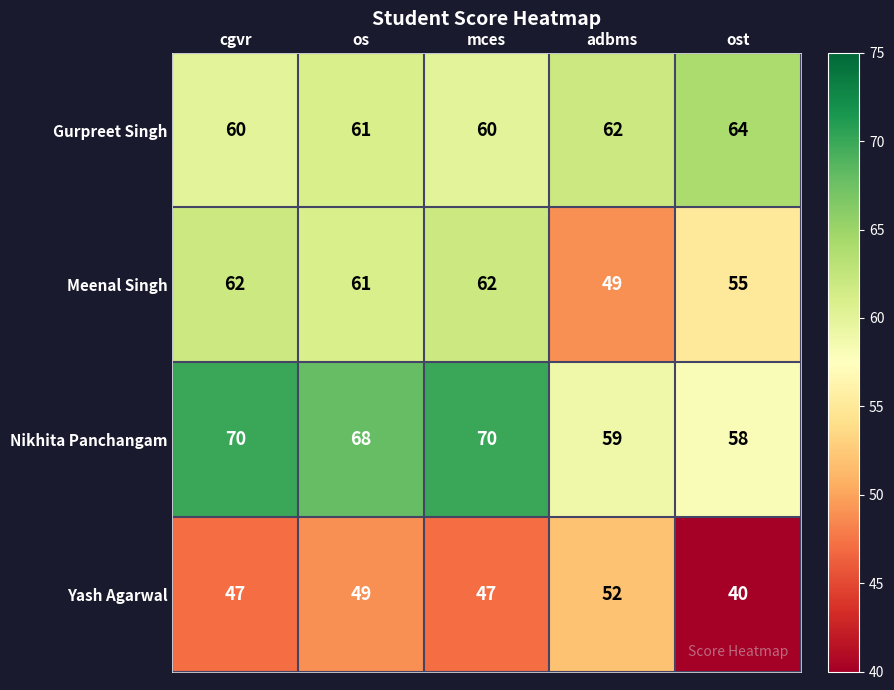

Which series has the largest range (max minus min)?

Meenal Singh